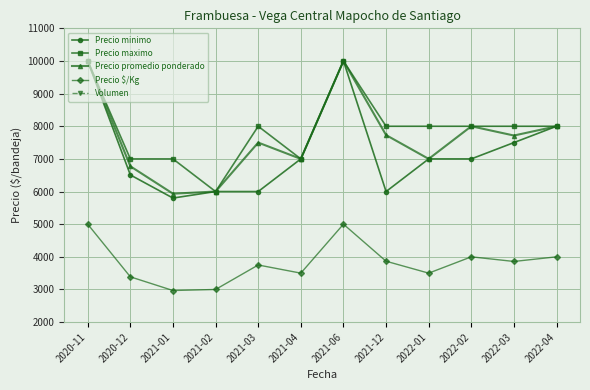

Where does the Precio maximo series first go above 8000?

2020-11